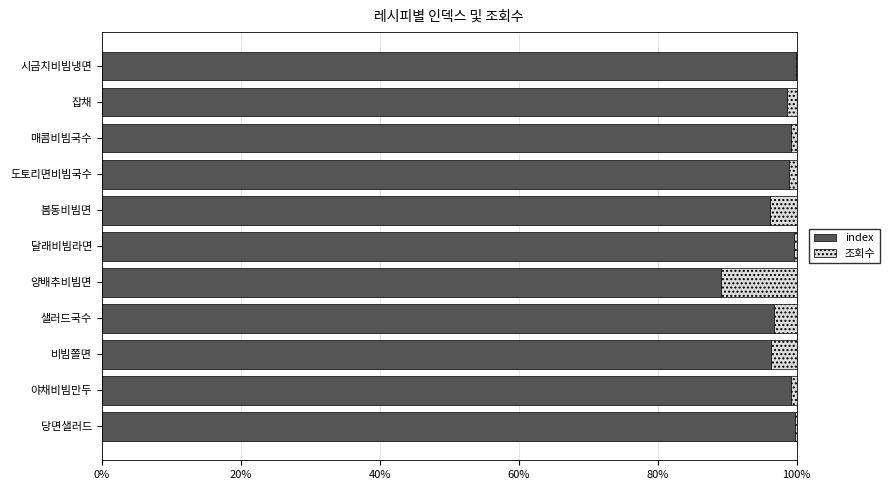

What is the highest value of the index series?

99.9